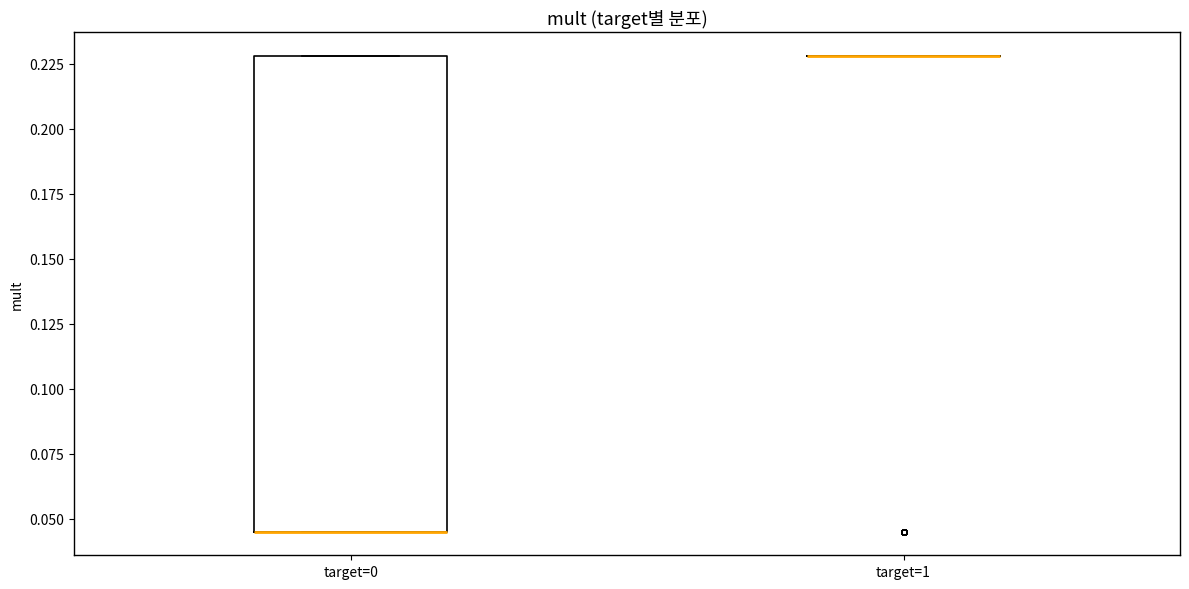

Reading left to right, read every box against the y-axis: the position of its median line, the range the box covers, and the ends of its whiskers. The values are not printed on the chart, so give them approximately, as read against the axis.

target=0: median 0.045 (drawn on the box's lower edge), box 0.045 to 0.230, whiskers 0.045 to 0.230
target=1: box collapsed to a line at 0.230, whiskers 0.230 to 0.230